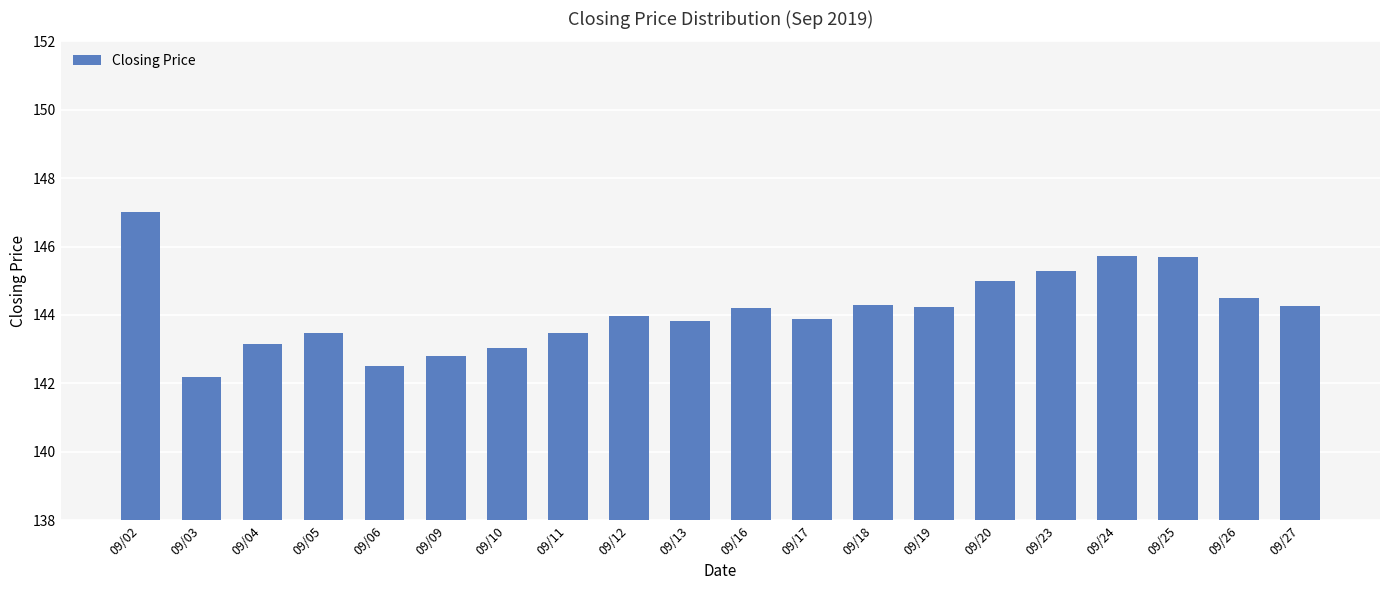

The value at 09/16 is 144.2. True or false?

True